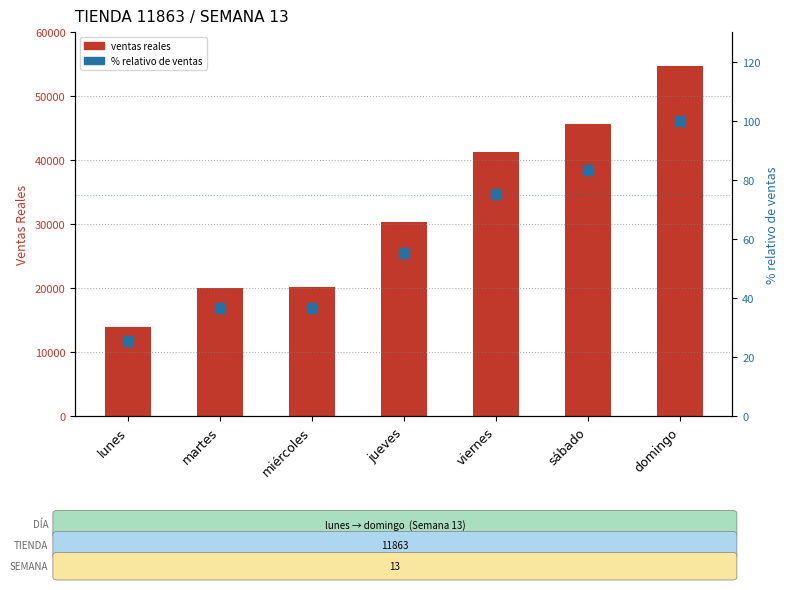

At which category is the sum across all series the highest?

domingo